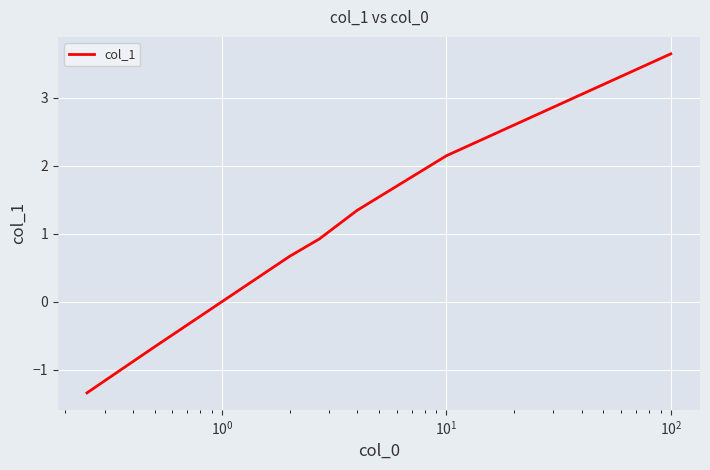

Is this an area chart (filled region under the line)?

No